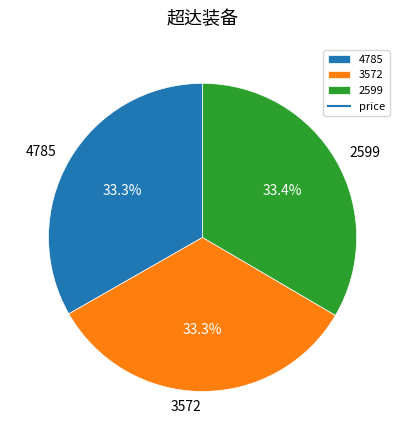

To the nearest percent, what portion does 3572 represent?

33%